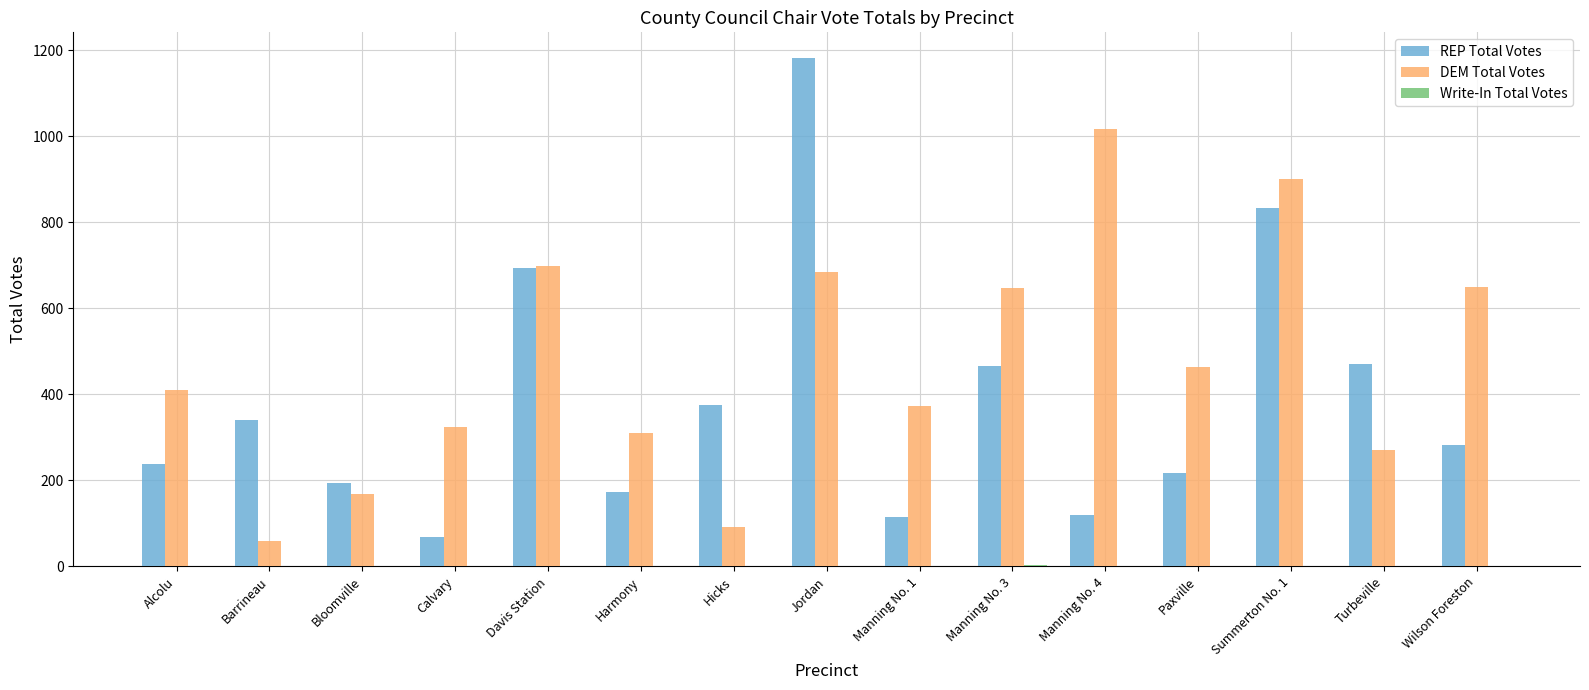

The value of REP Total Votes at Paxville is 82. True or false?

False